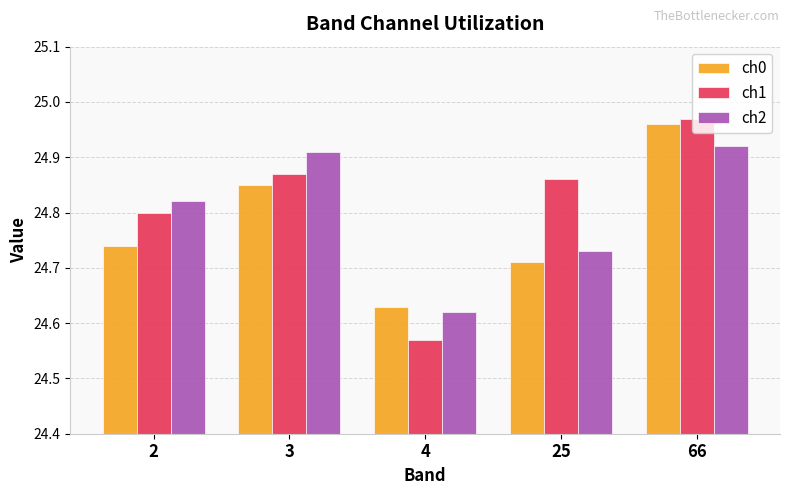

Which series has the largest range (max minus min)?

ch1